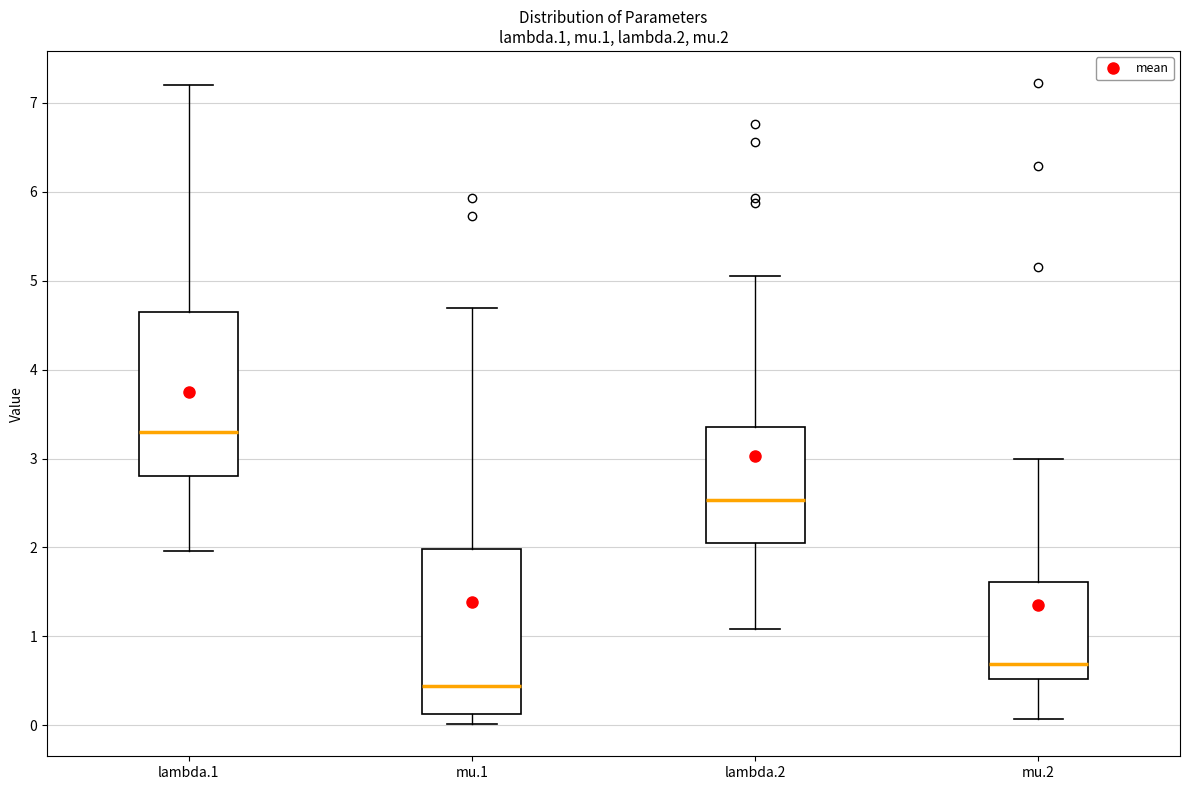

Which box's median line is the lowest?

mu.1